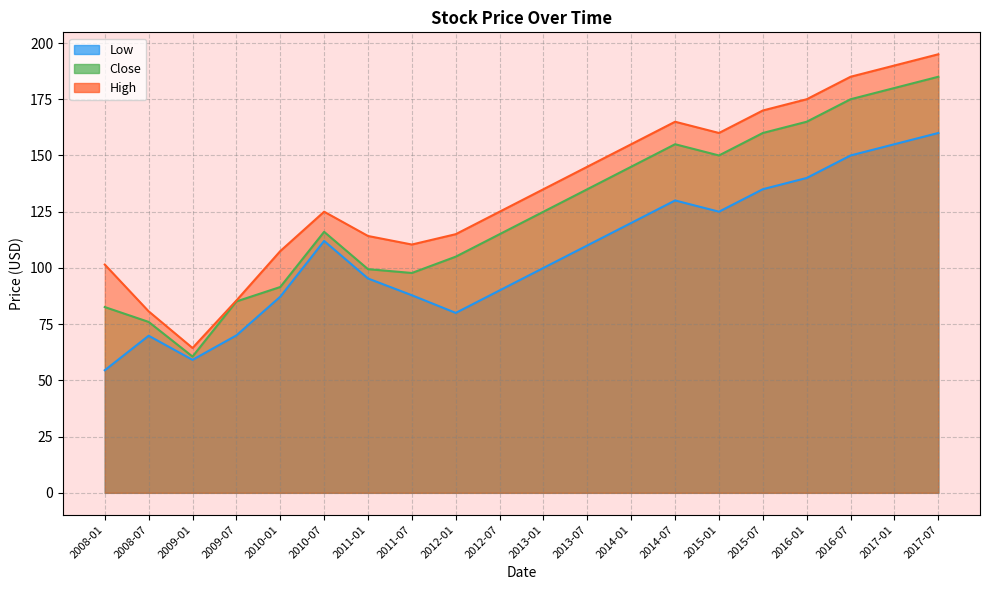

List the series in order of their overall mean, highest first.

High, Close, Low